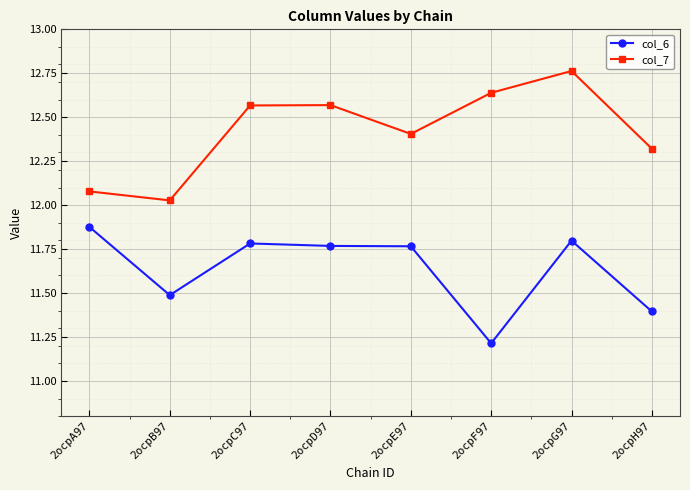

True or false: col_7 and col_6 cross at least once.

False